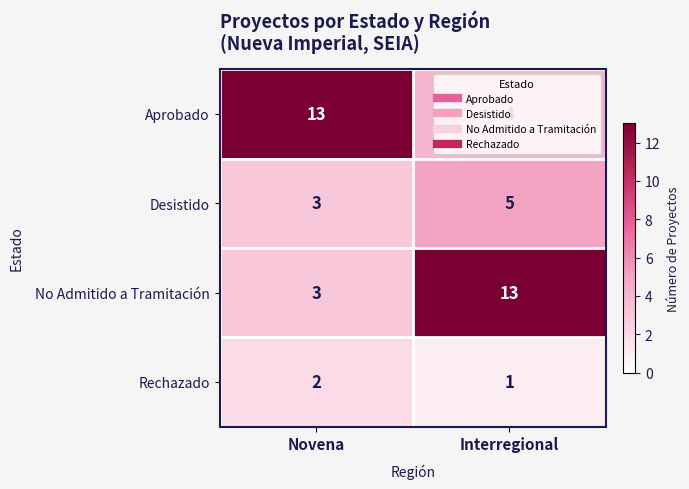

What is the difference between the highest and lowest values at Novena?

11